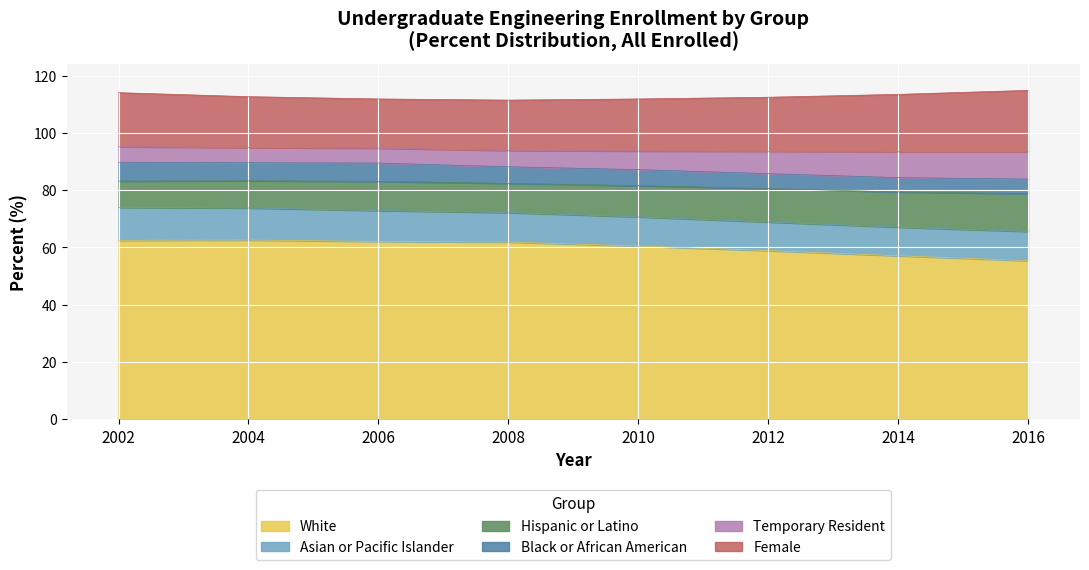

What is the total value across all series at 2008?

111.5